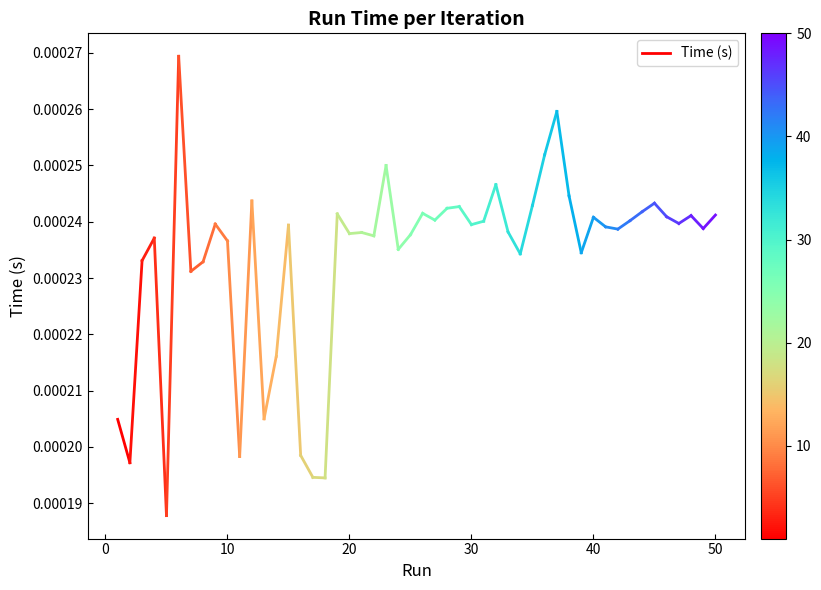

Is it true that the value at 0 is 0.0?

True